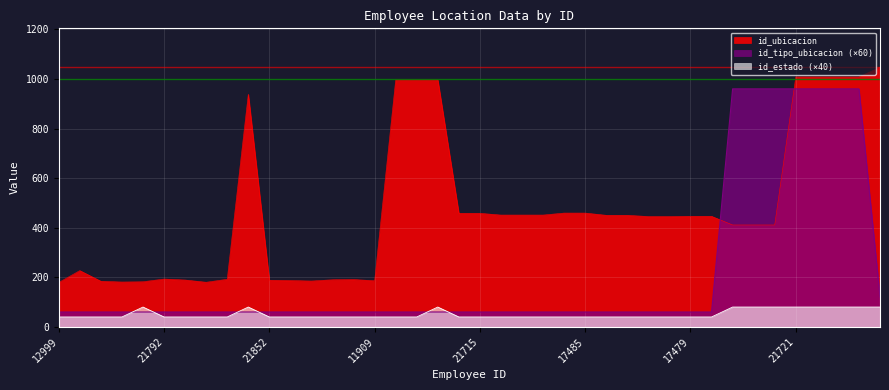

Is the value of id_tipo_ubicacion at 11038 greater than the value of id_ubicacion at 22585?

No